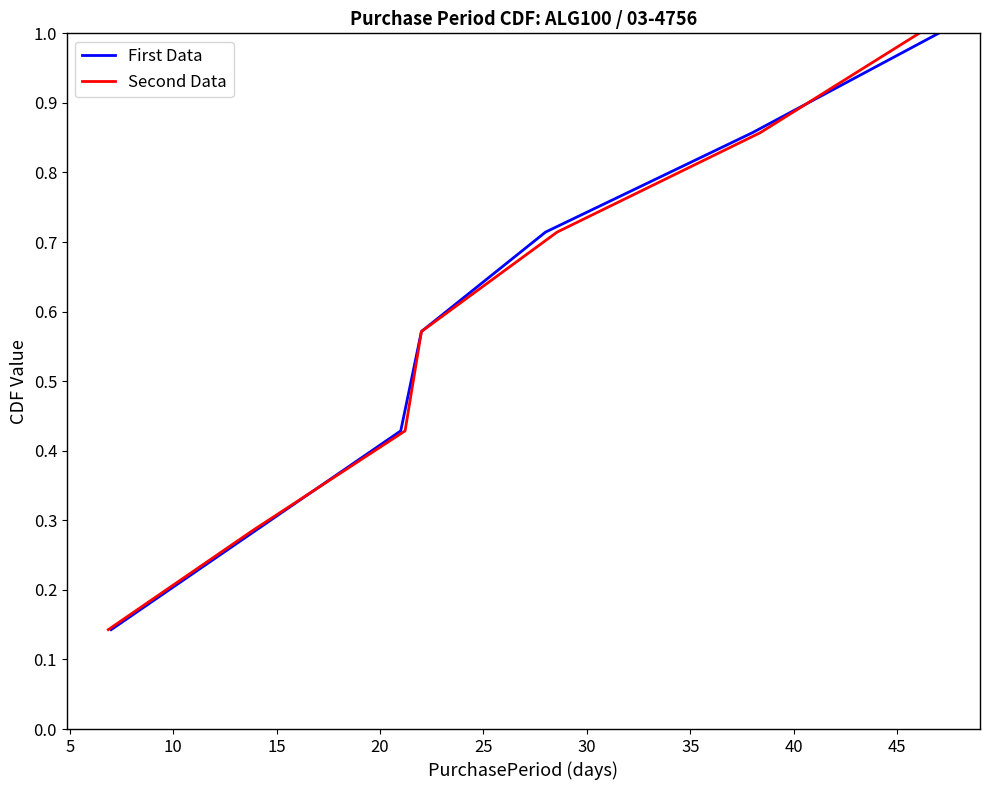

What is the lowest value of the Second Data series?

0.1